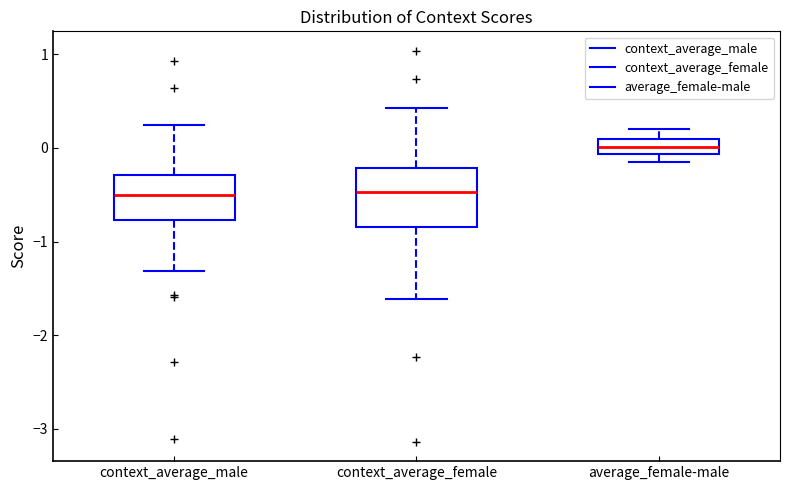

Reading left to right, read every box against the y-axis: the position of its median line, the range the box covers, and the ends of its whiskers. The values are not printed on the chart, so give them approximately, as read against the axis.

context_average_male: median -0.5, box -0.8 to -0.3, whiskers -1.3 to 0.2
context_average_female: median -0.5, box -0.8 to -0.2, whiskers -1.6 to 0.4
average_female-male: median 0.0, box -0.1 to 0.1, whiskers -0.2 to 0.2